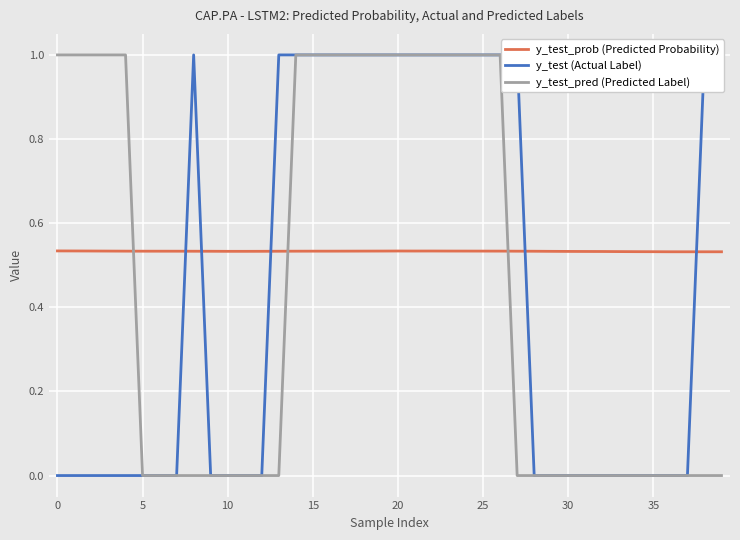

How many categories are shown in the chart?

40